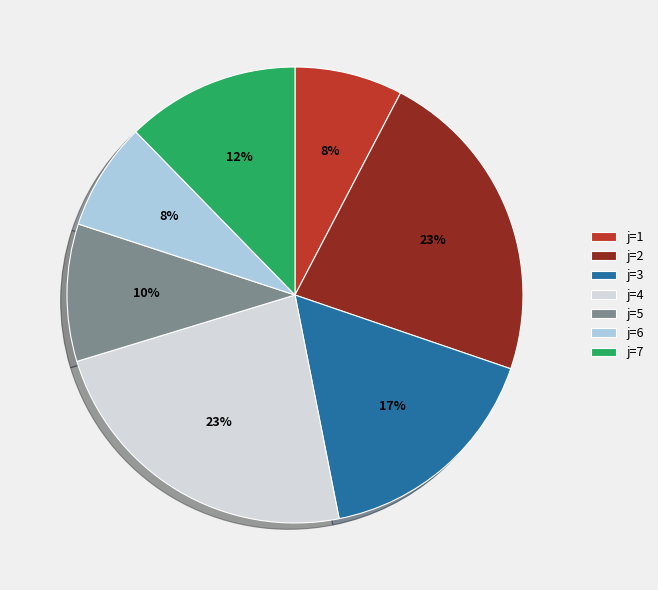

What percentage is the j=3 slice, to the nearest percent?

17%